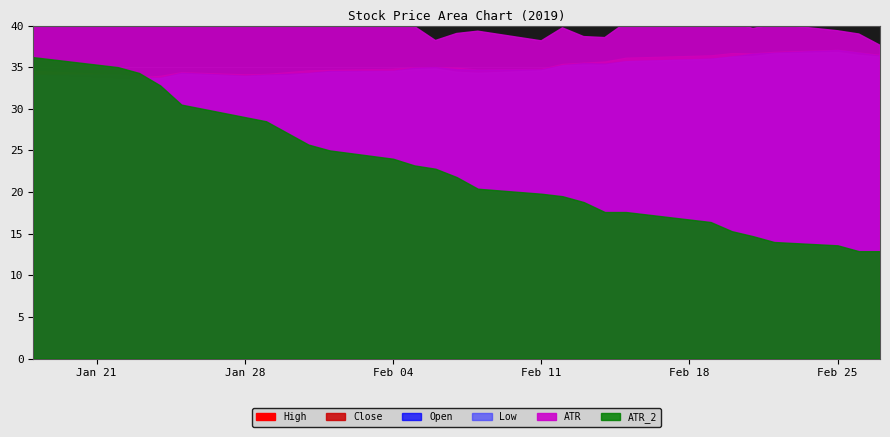

True or false: Low and ATR intersect in this chart.

False